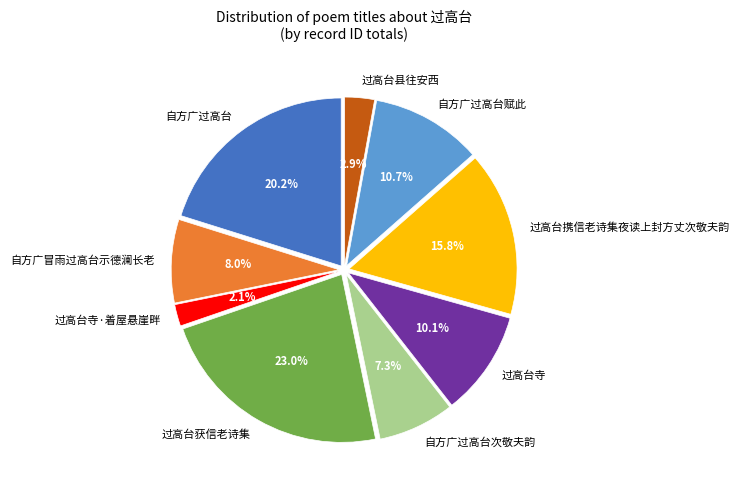

Between 过高台获信老诗集 and 过高台携信老诗集夜读上封方丈次敬夫韵, which is larger?

过高台获信老诗集